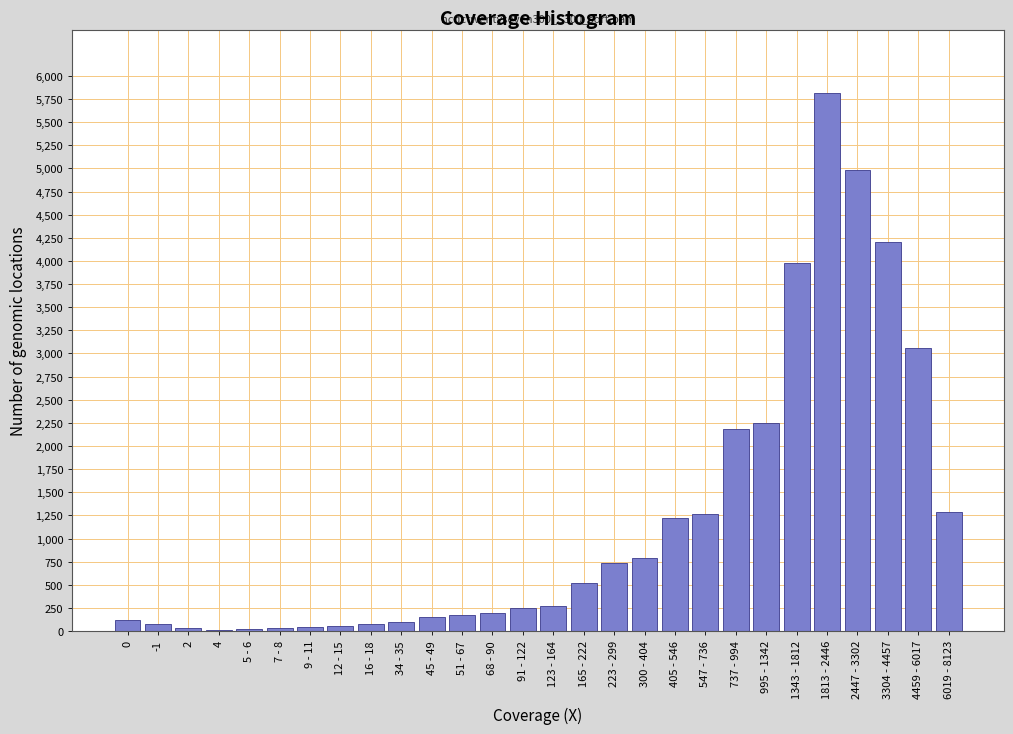

Which category has the highest value across all series?

1813 - 2446